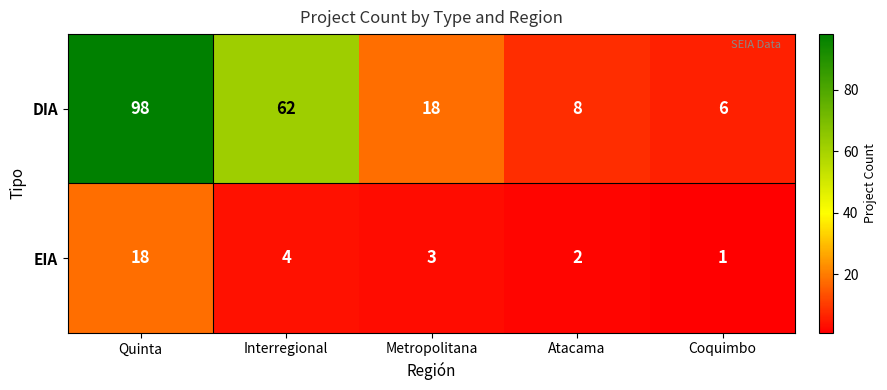

What is the total value across all series at Coquimbo?

7